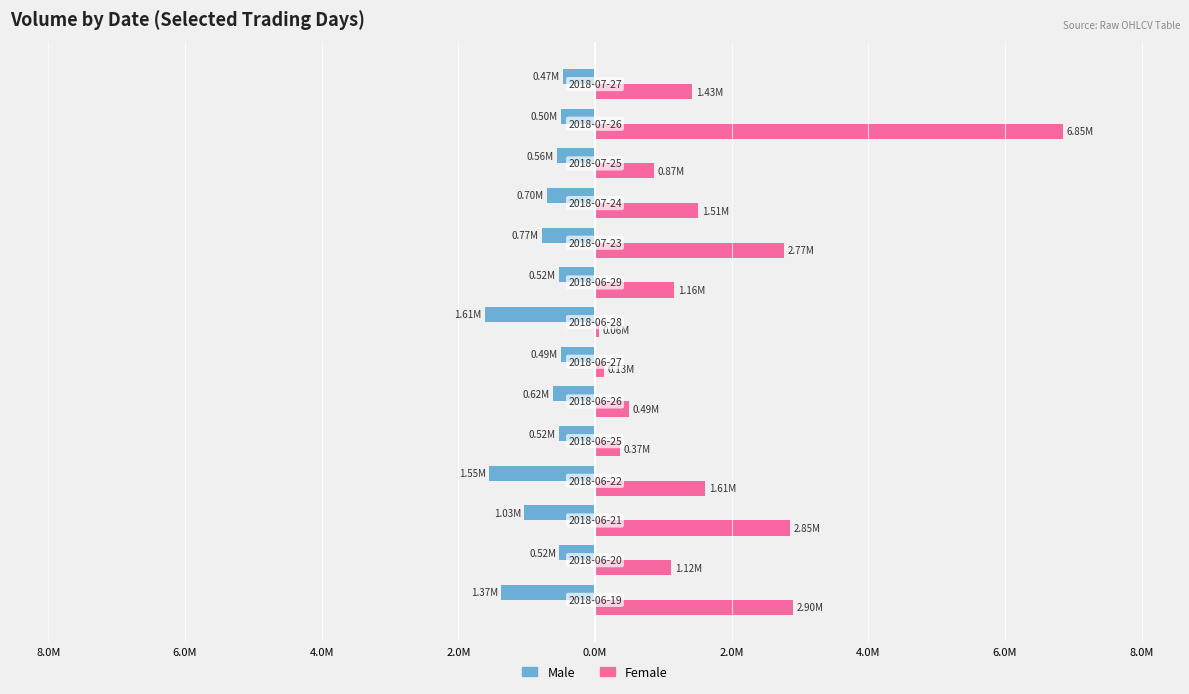

What are all the series names shown in the legend?

Male, Female